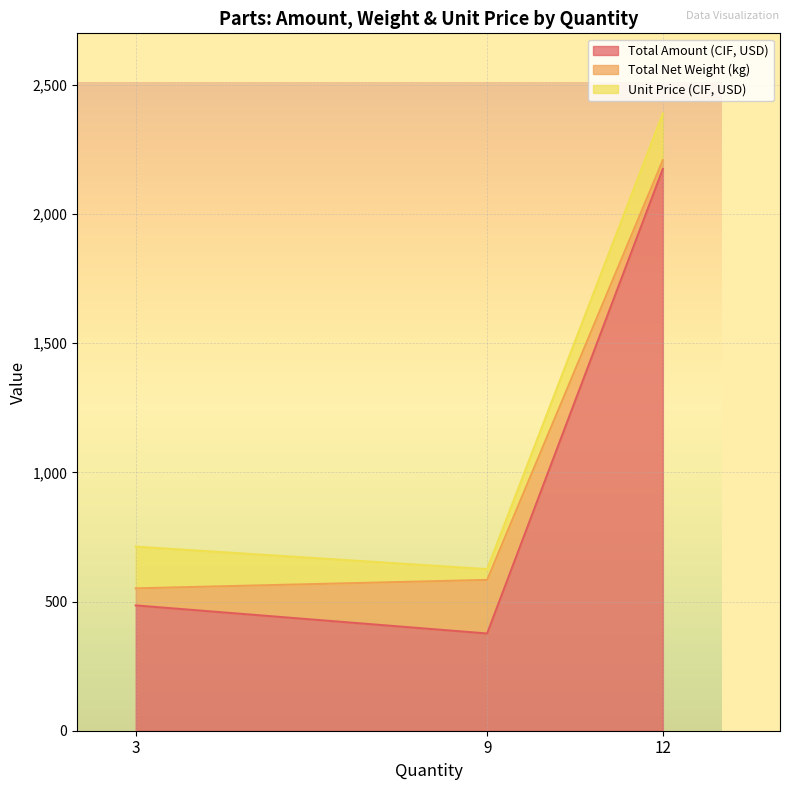

The value of Total Amount (CIF, USD) at 9 is 376.4. True or false?

True